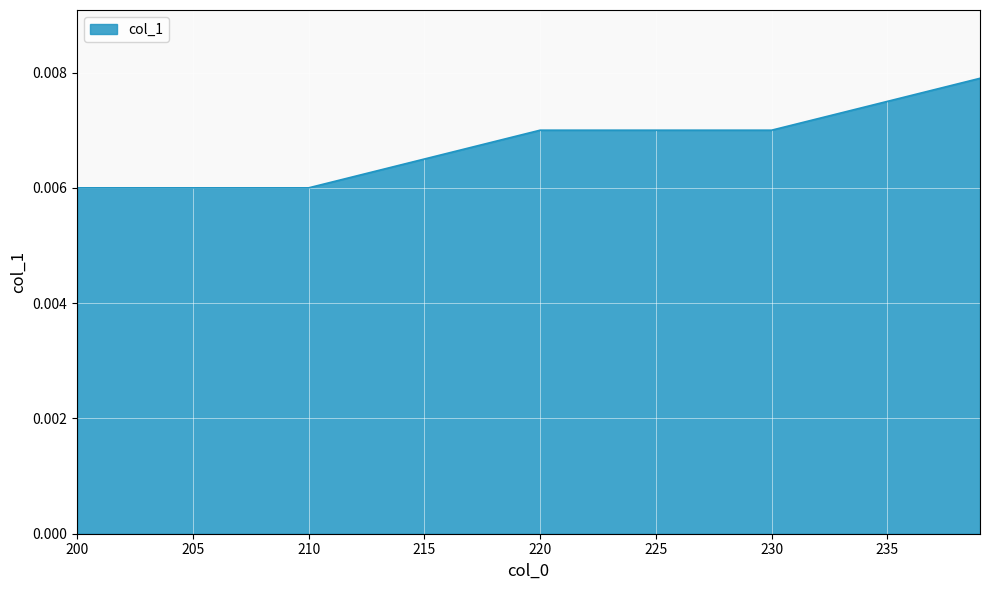

Which category has the highest value across all series?

239